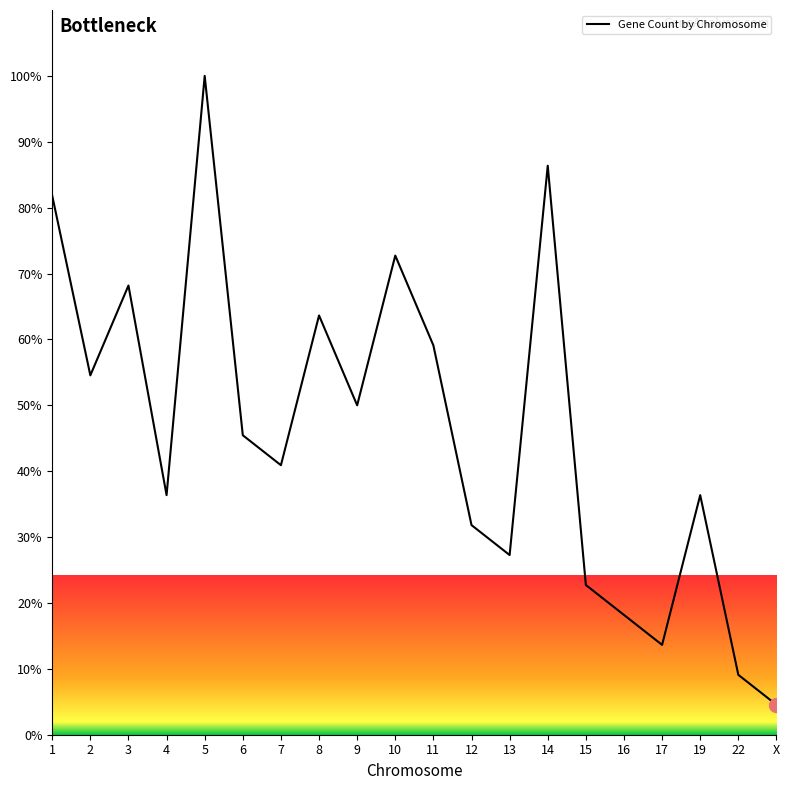

Reading right to left, transcribe all the data shown in this chart.

4.5	9.1	36.4	13.6	18.2	22.7	86.4	27.3	31.8	59.1	72.7	50.0	63.6	40.9	45.5	100.0	36.4	68.2	54.5	81.8